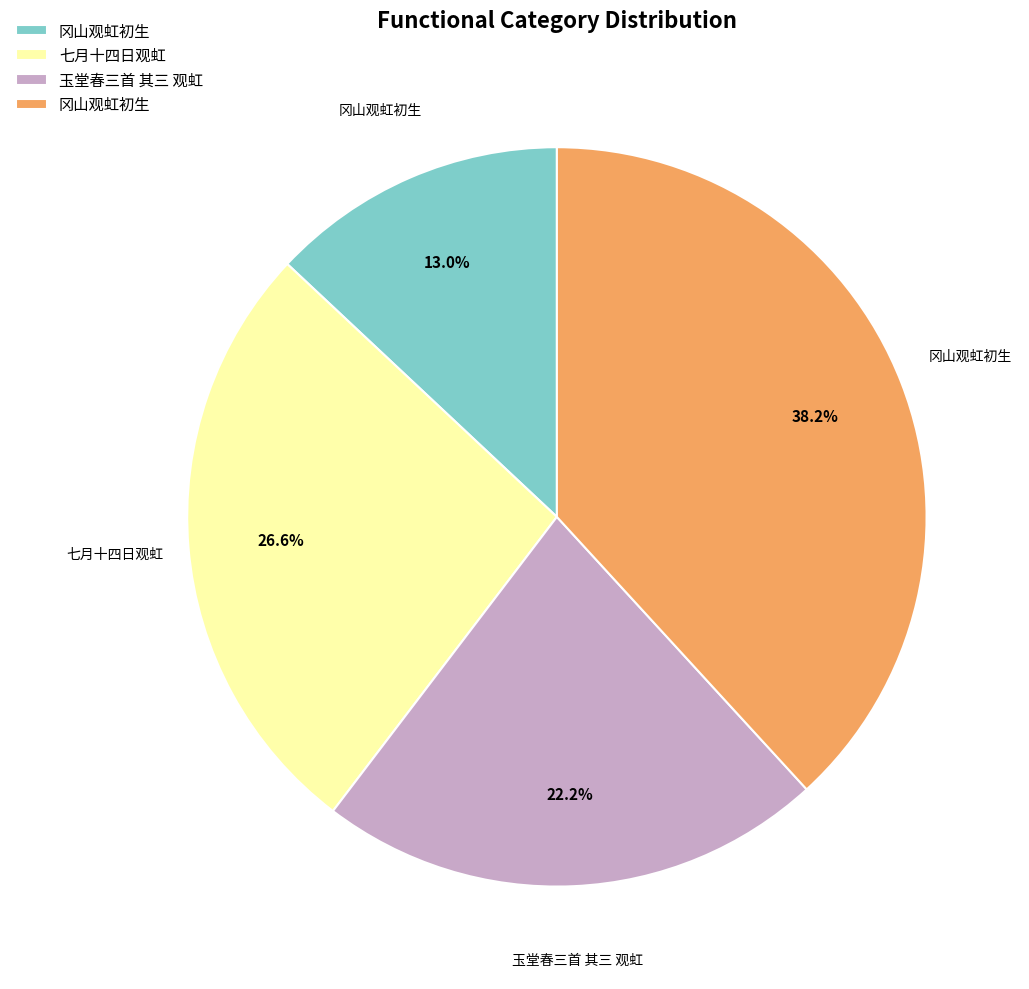

Is there any slice that represents more than half of the pie?

No